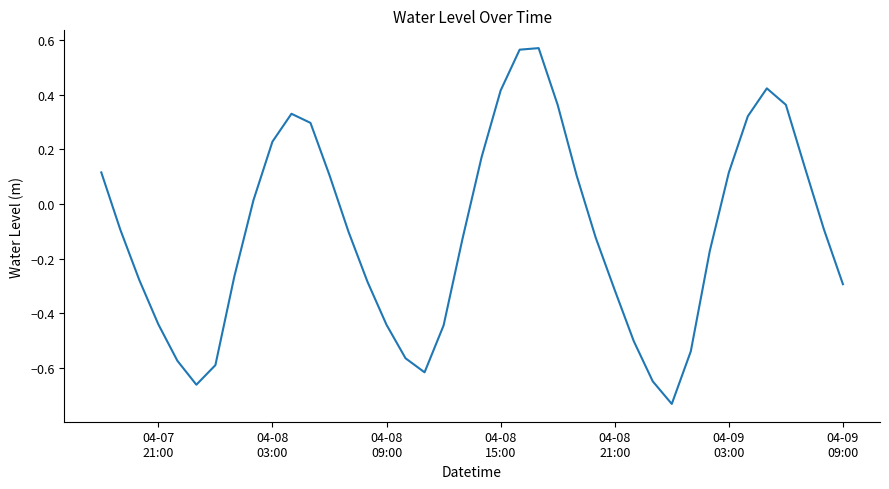

Is this an area chart (filled region under the line)?

No